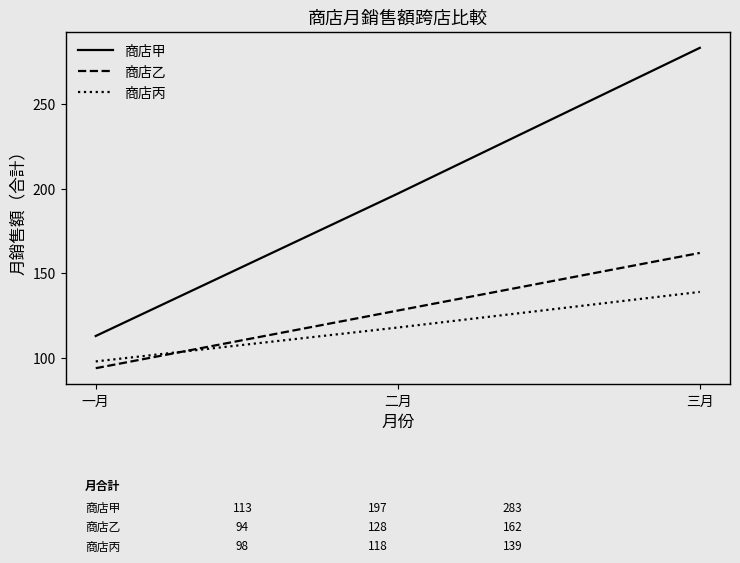

At which label is 商店乙 closest to 128?

二月